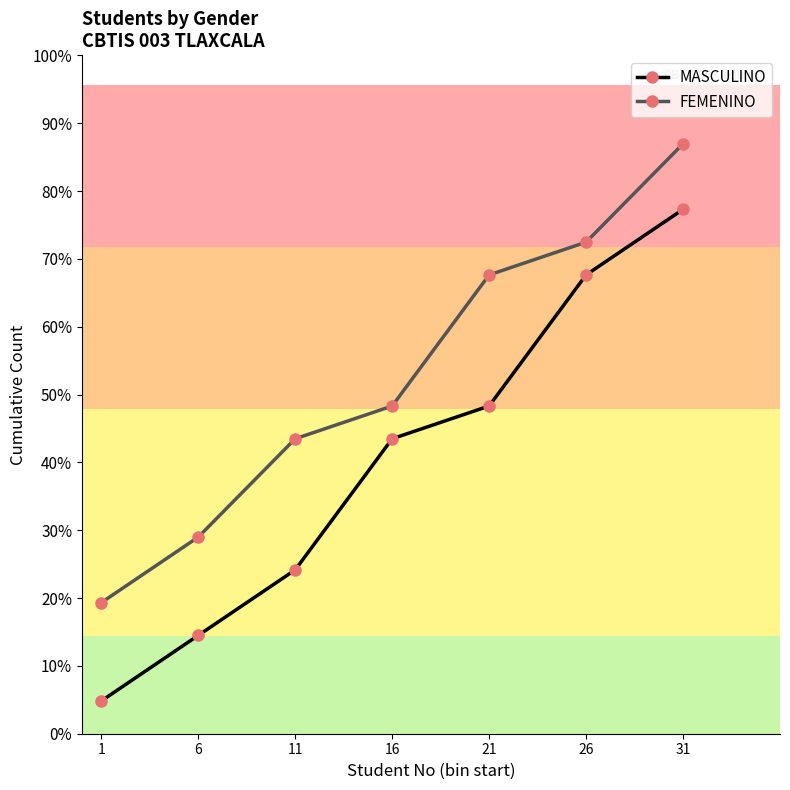

Which series changed the most between 1 and 21?

FEMENINO